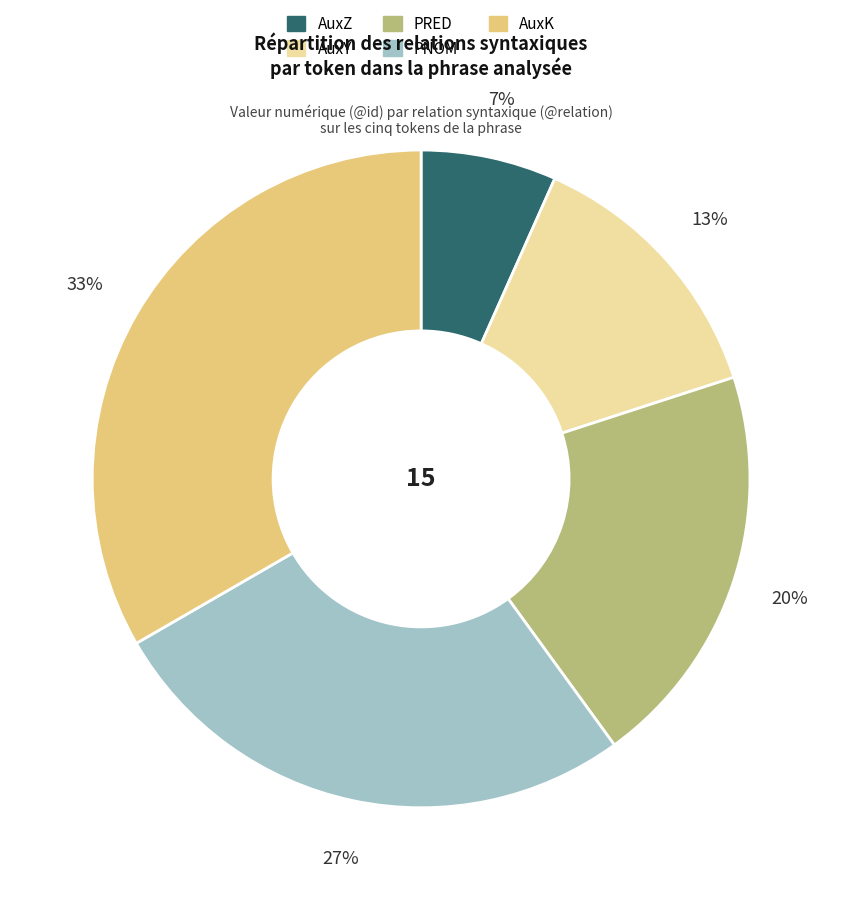

How many slices are in this pie chart?

5